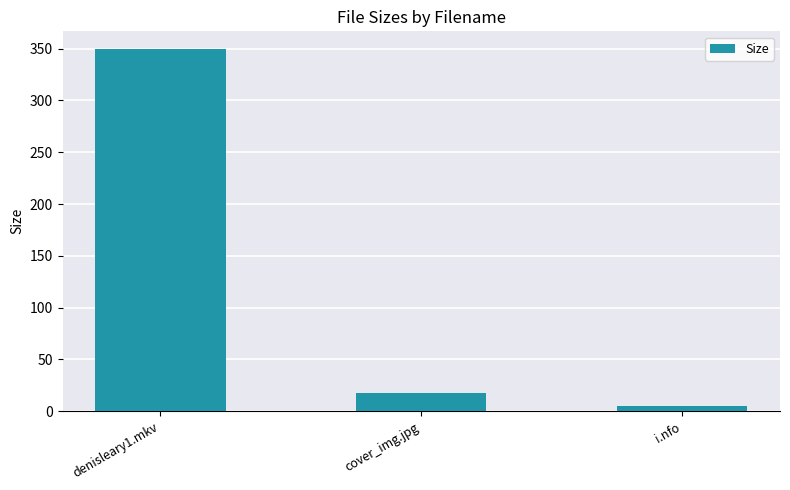

What is the label of the 3rd bar from the left?

i.nfo